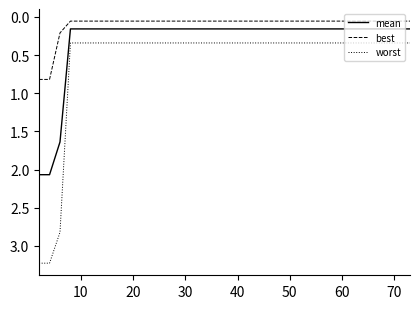

Which series has the largest range (max minus min)?

worst